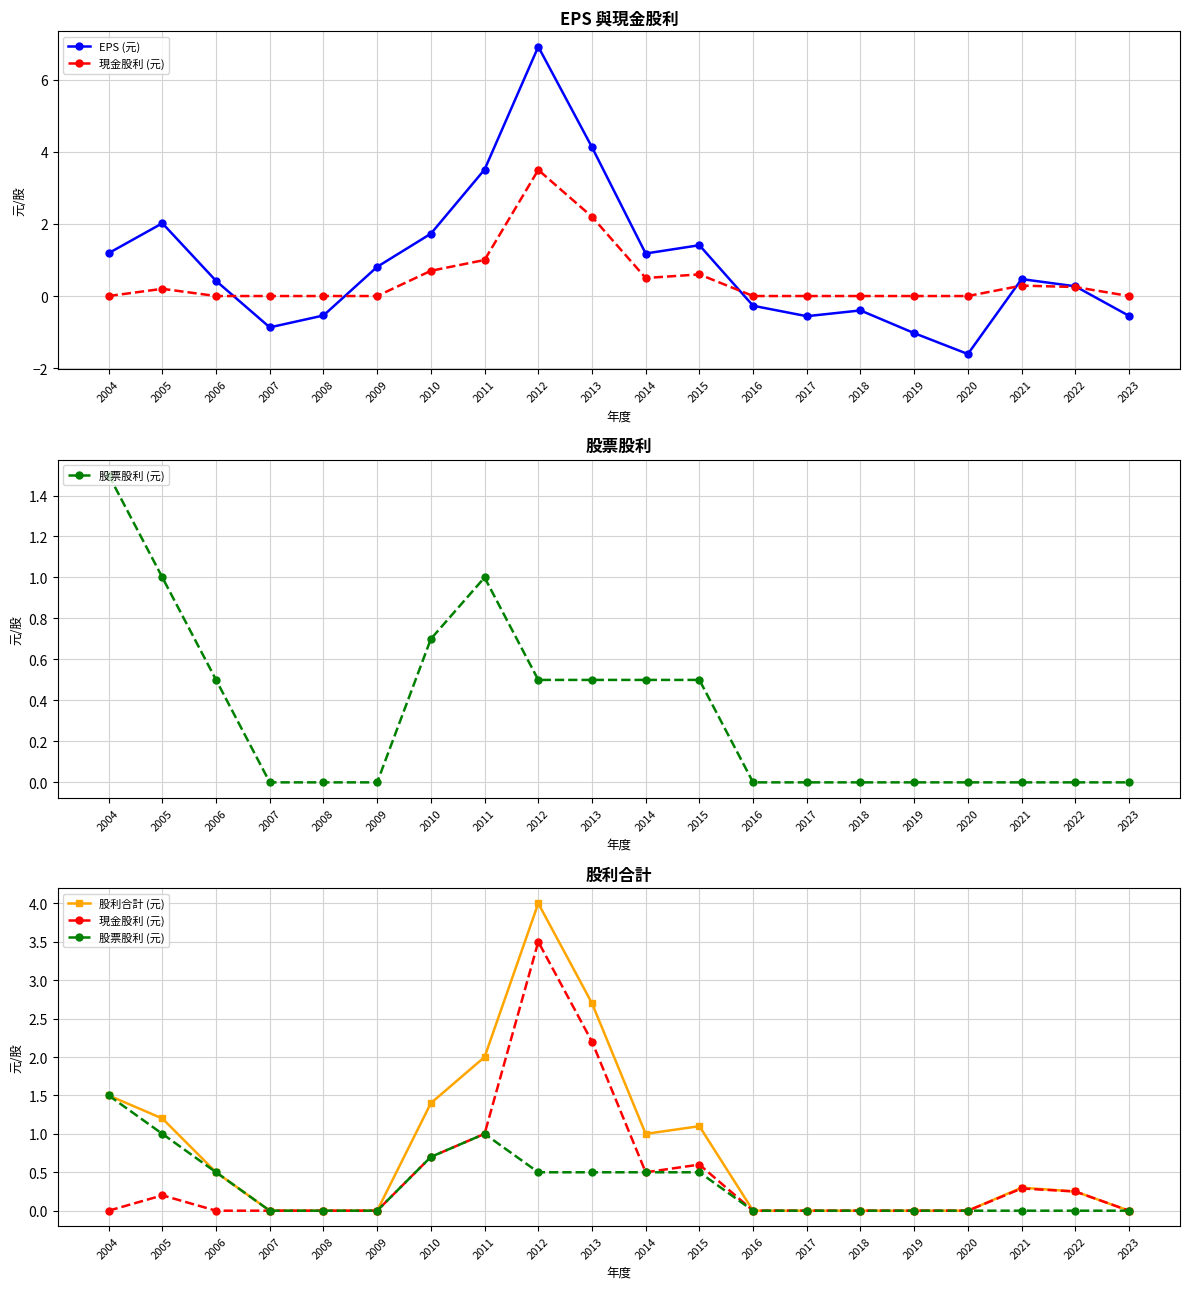

True or false: 股票股利 (元) and 現金股利 (元) cross at least once.

False